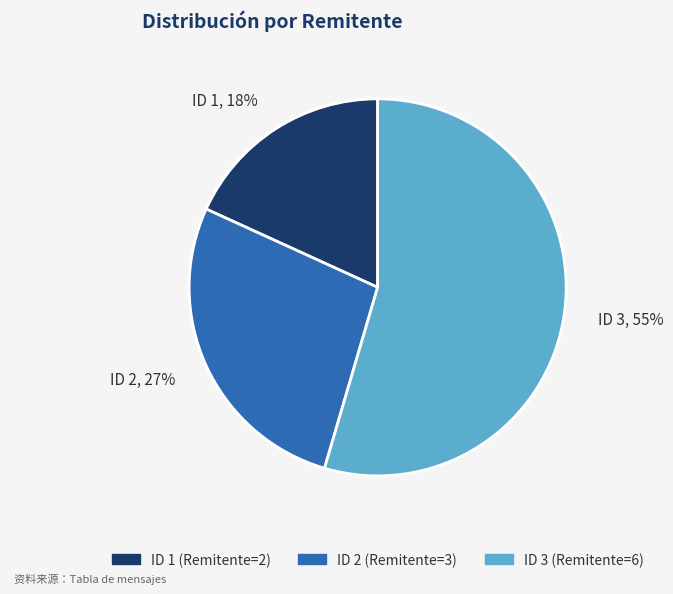

Between ID 2 and ID 1, which is larger?

ID 2